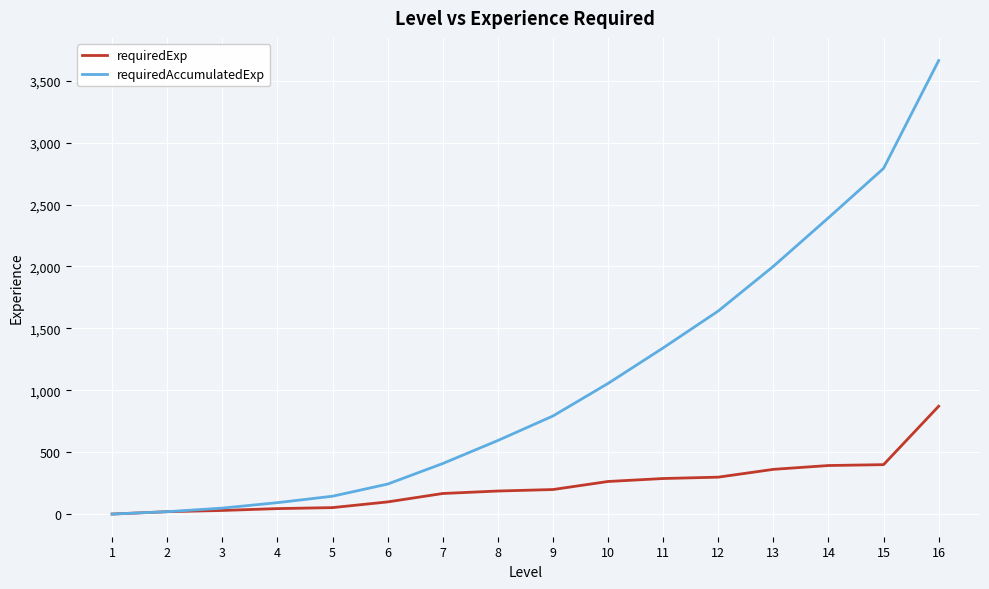

The value of requiredAccumulatedExp at 14 is 2393. True or false?

True